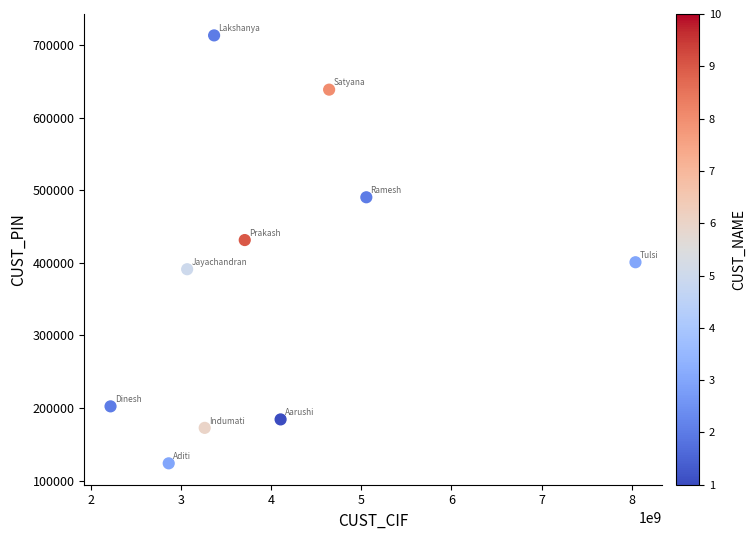

What is the average X value?

4034361659